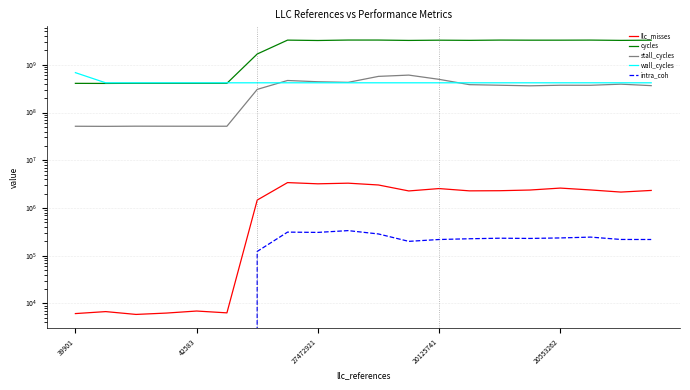

Which category has the highest value in the stall_cycles series?

11